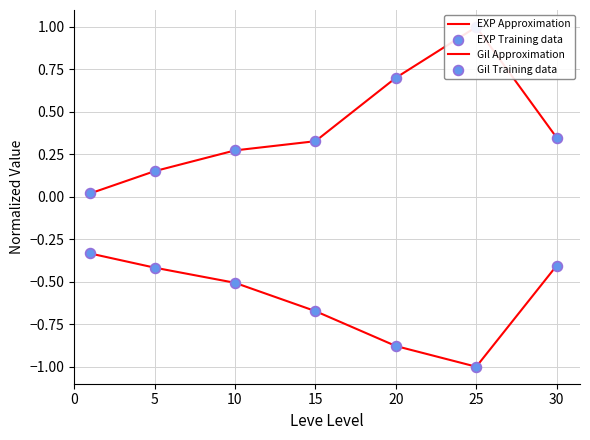

What is the total value across all series at 30?

-0.1